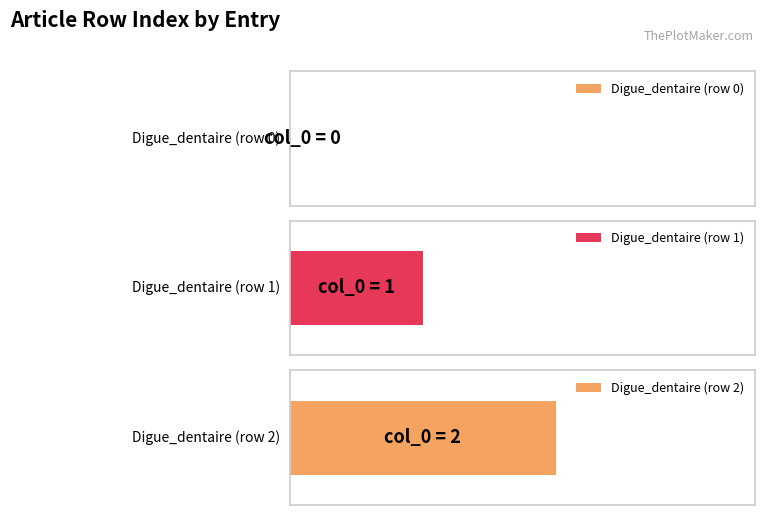

List the labels in order of value, largest first.

Digue_dentaire (row 2), Digue_dentaire (row 1), Digue_dentaire (row 0)